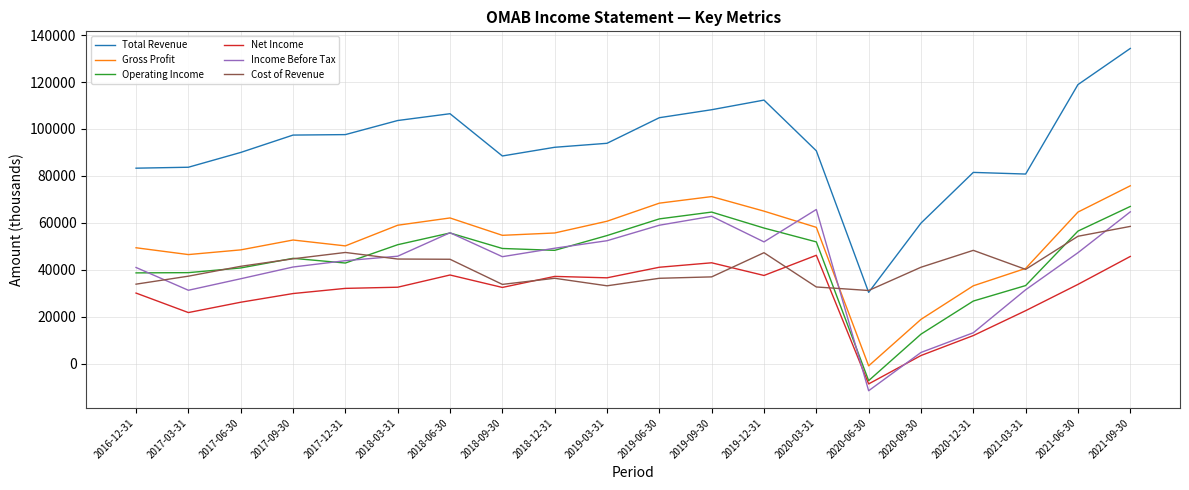

True or false: Income Before Tax has a value of 41000 at 2016-12-31.

True